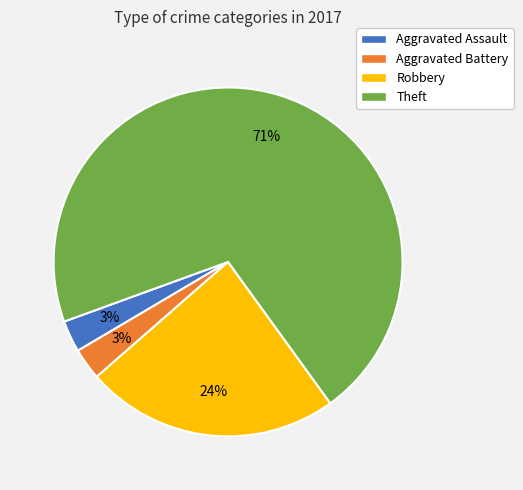

Do Aggravated Assault and Aggravated Battery together represent more than half of the pie?

No